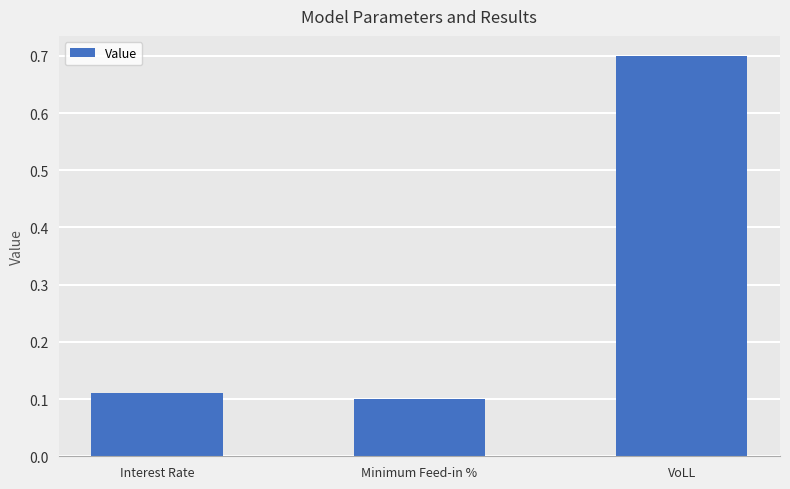

Are the bars grouped side by side (vs. stacked)?

No